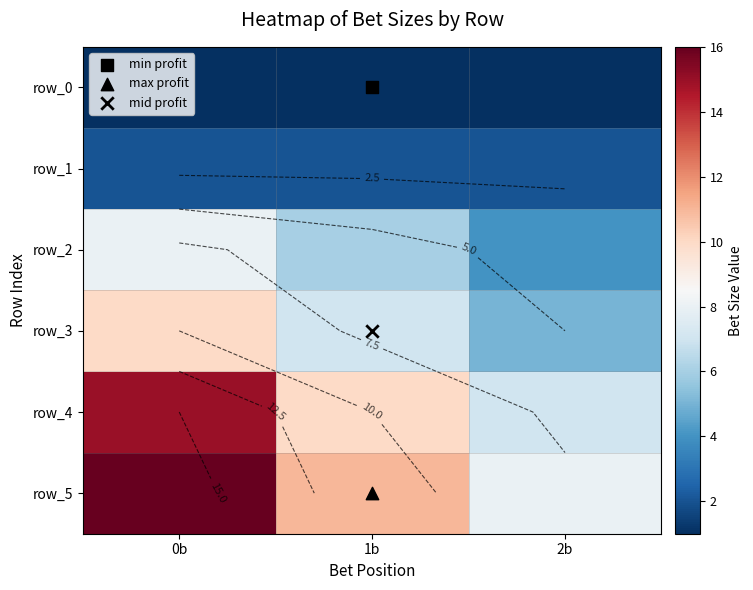

True or false: row_0 has a value of 1 at 2b.

True